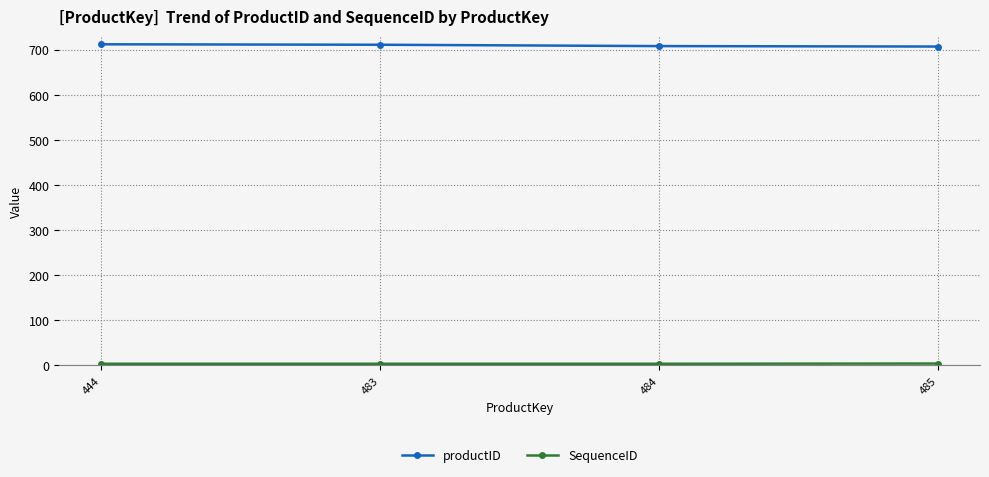

What is the minimum value for productID?

707.0